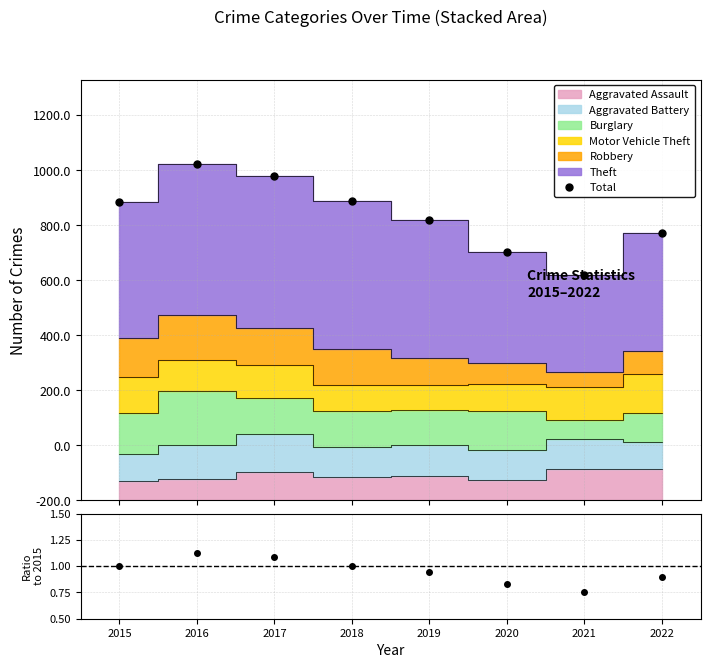

The Ratio to 2015 series shows 0.9 at 2019. True or false?

True